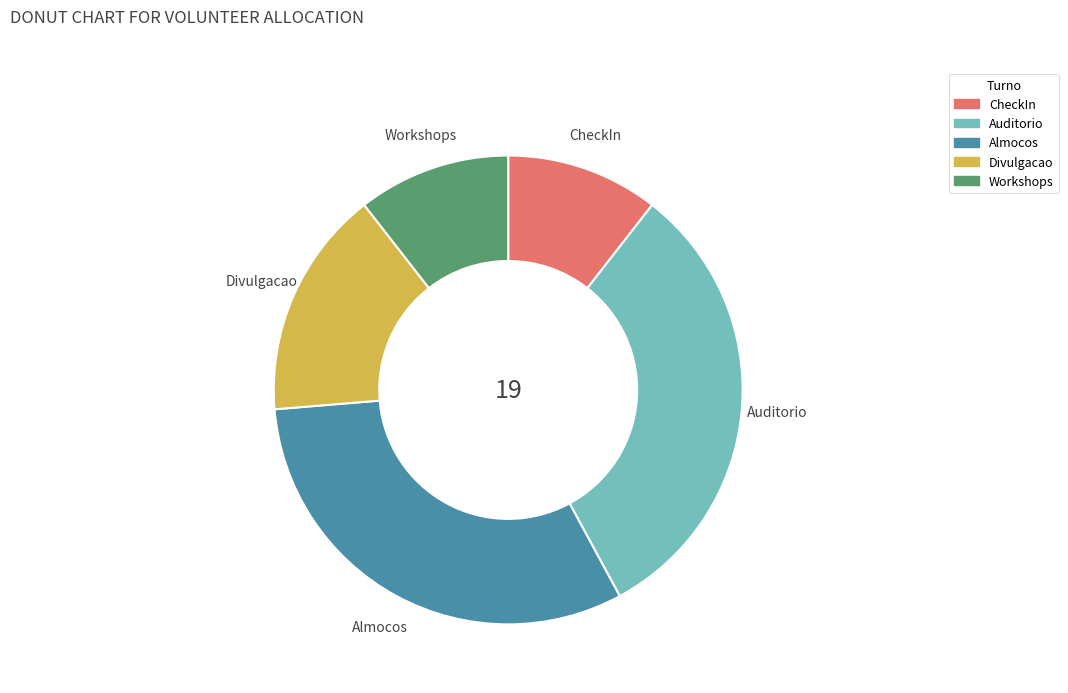

True or false: Auditorio accounts for 32% of the total.

True